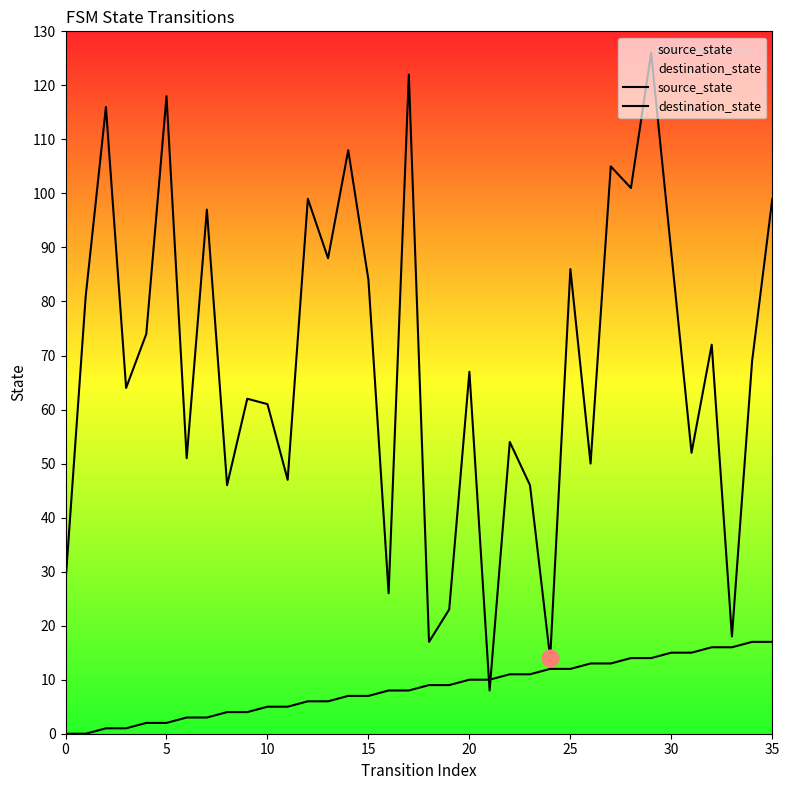

The source_state series shows 6 at 12. True or false?

True